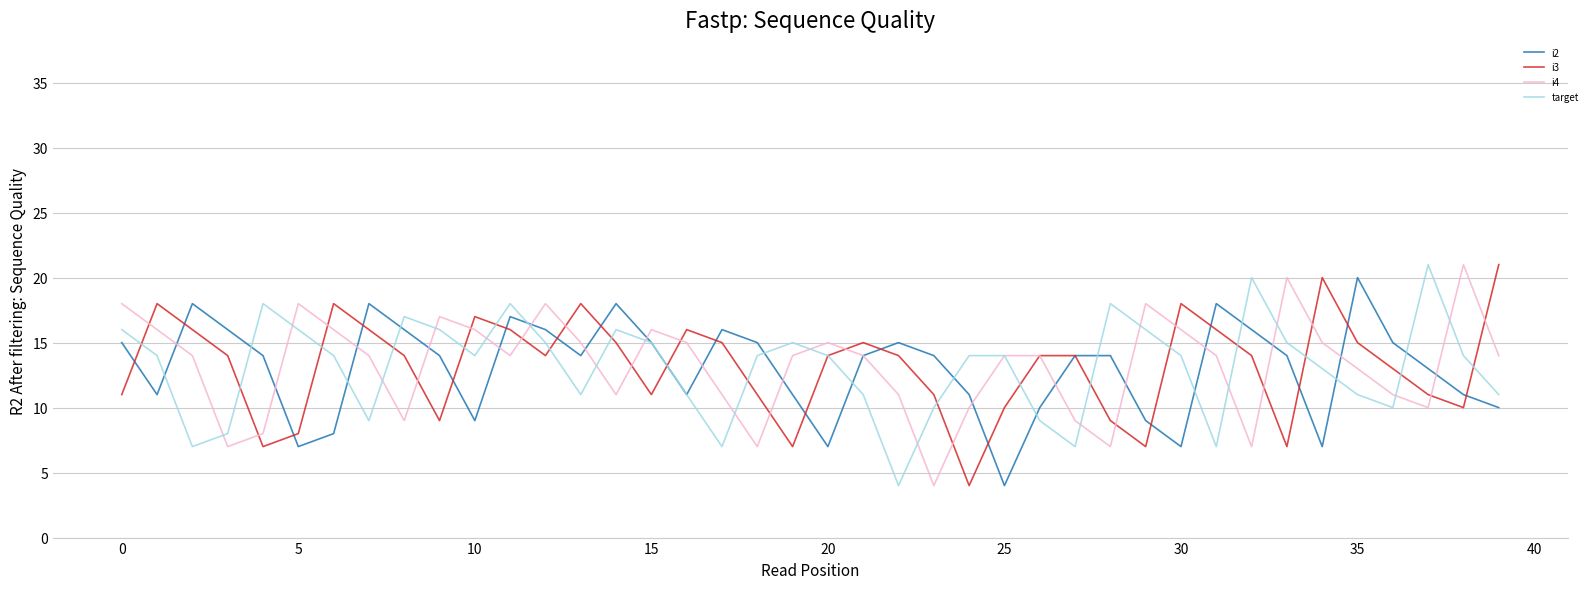

What is the maximum value for target?

21